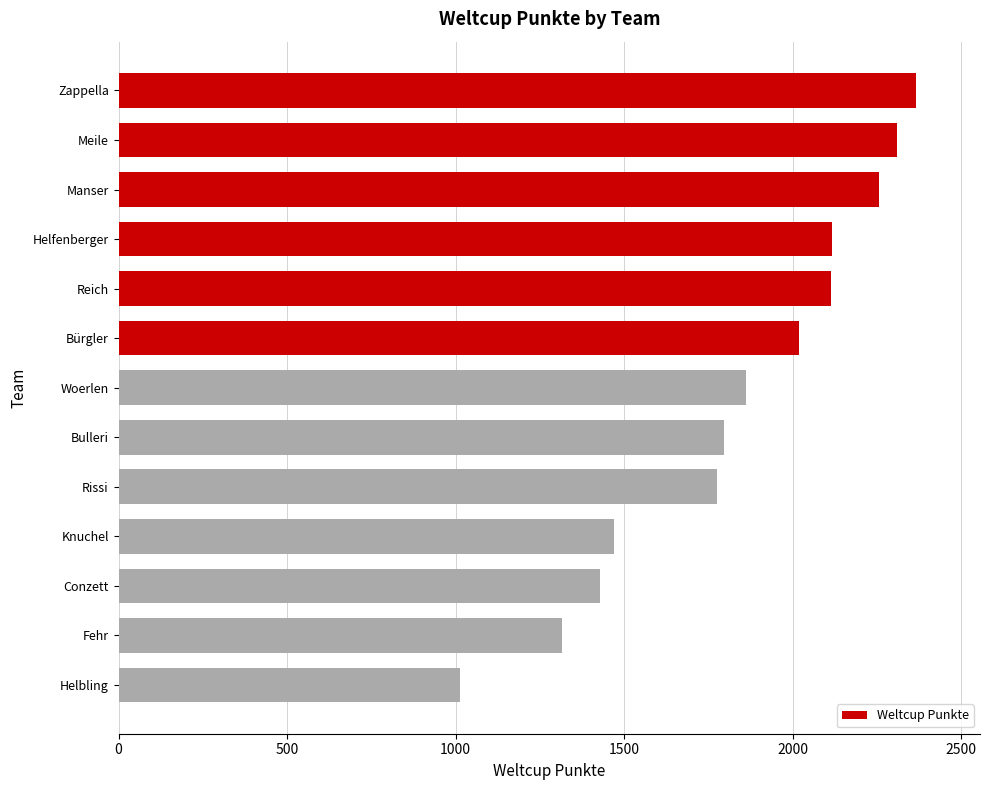

What is the sum of all values?

23840